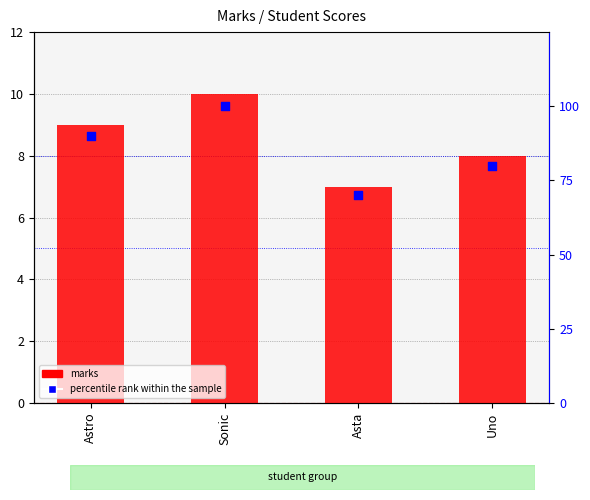

At which category is the sum across all series the highest?

Sonic